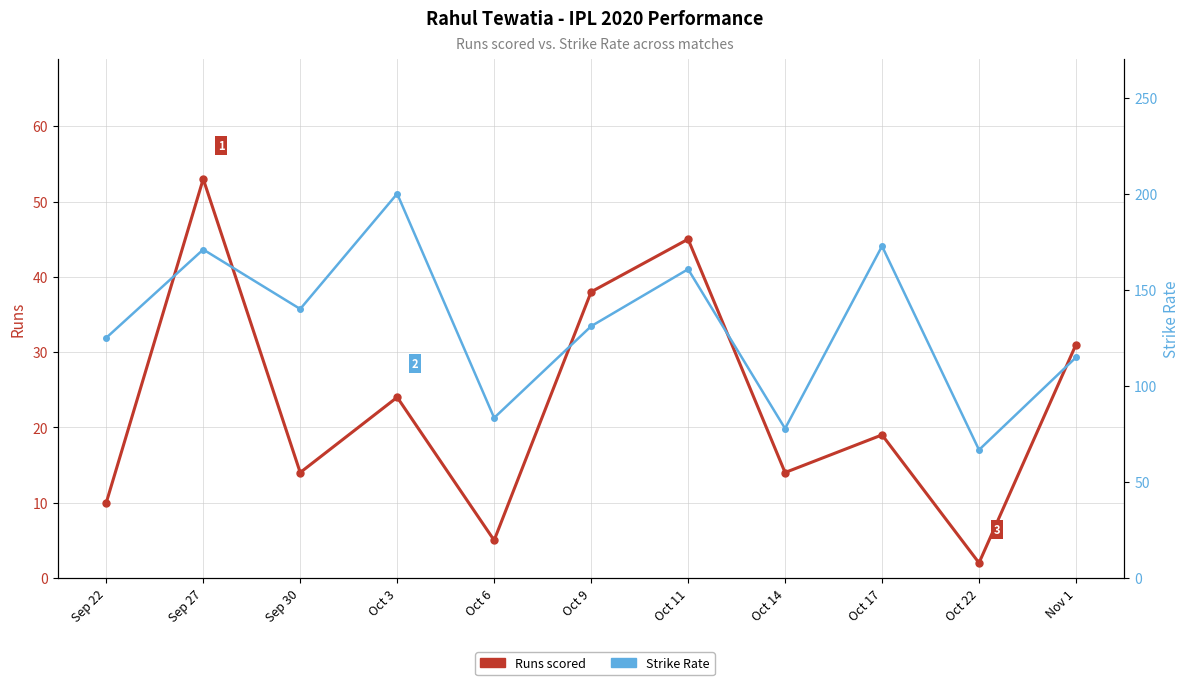

At which label is Runs scored closest to 27?

Oct 3